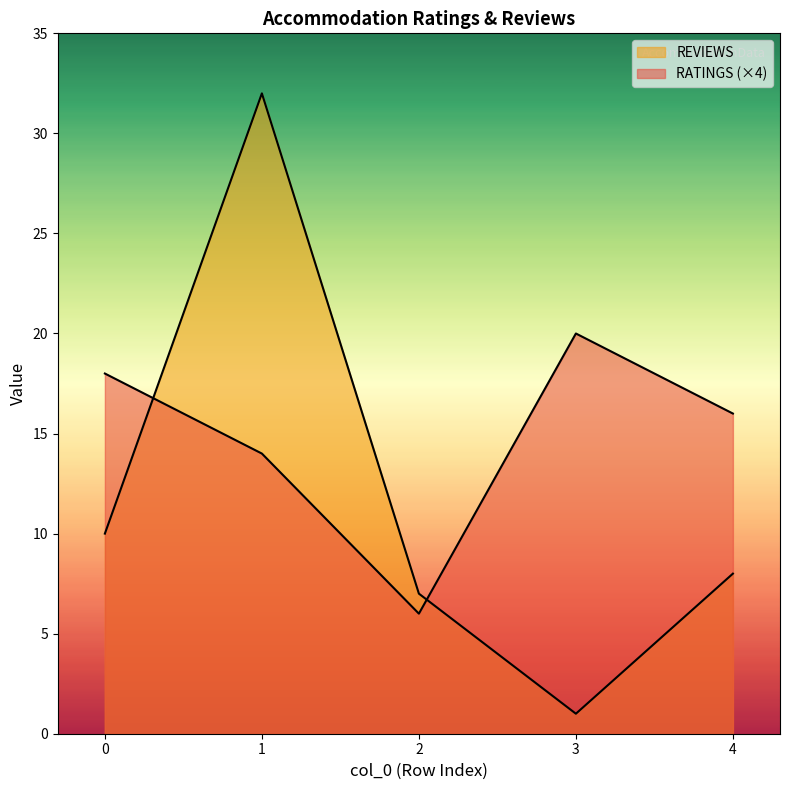

True or false: RATINGS and REVIEWS cross at least once.

True